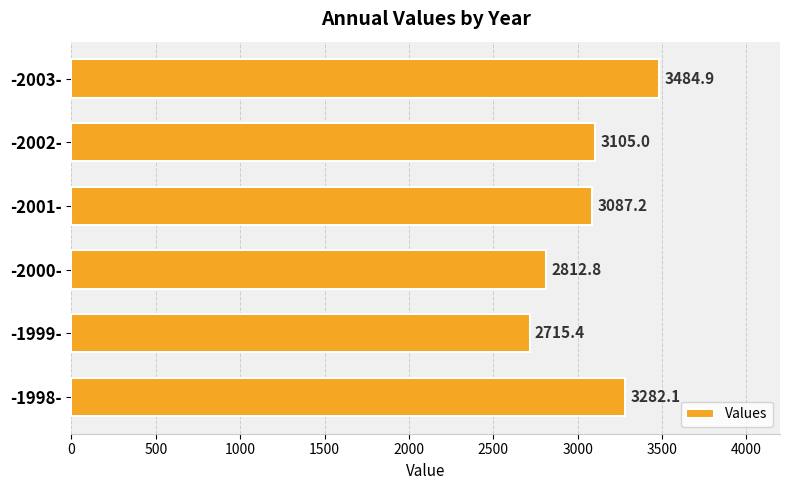

What is the sum of all values?

18487.4